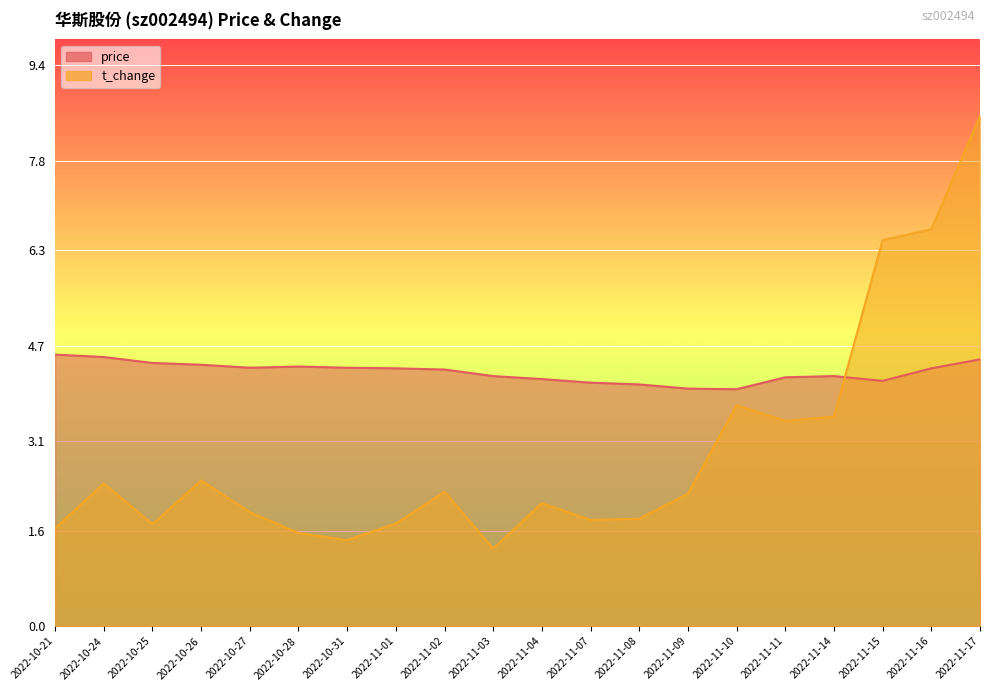

In t_change, how many points are higher than both neighbors (excluding endpoints)?

5